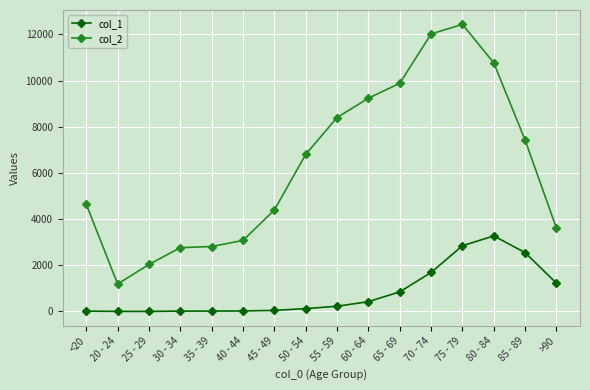

How many values in the col_2 series are below 6803?

8